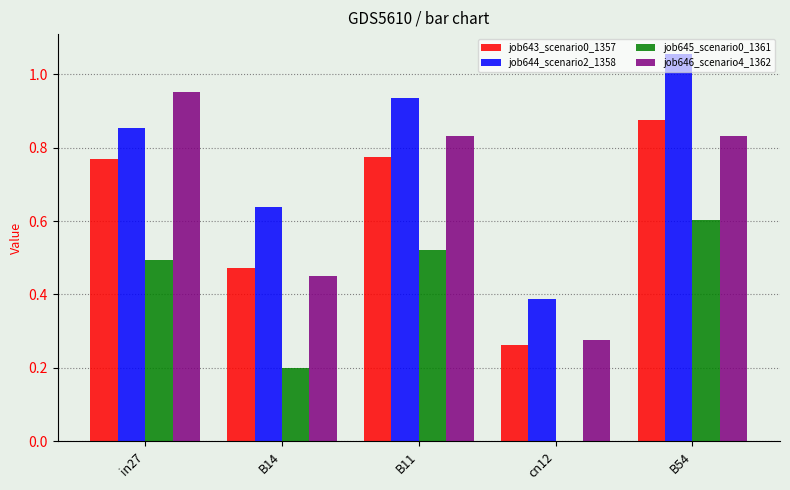

What is the sum of all job643_scenario0_1357 values?

3.2